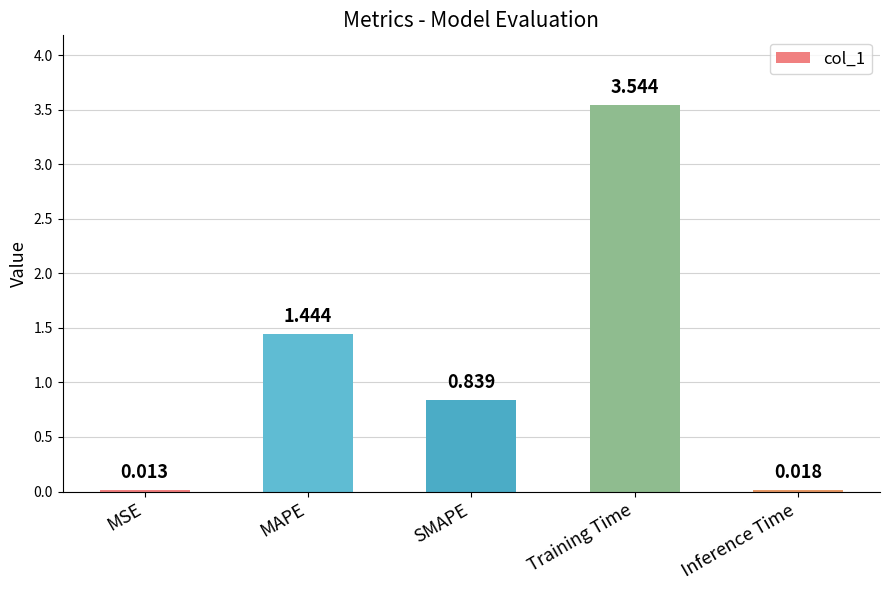

Which category has the lowest value across all series?

MSE